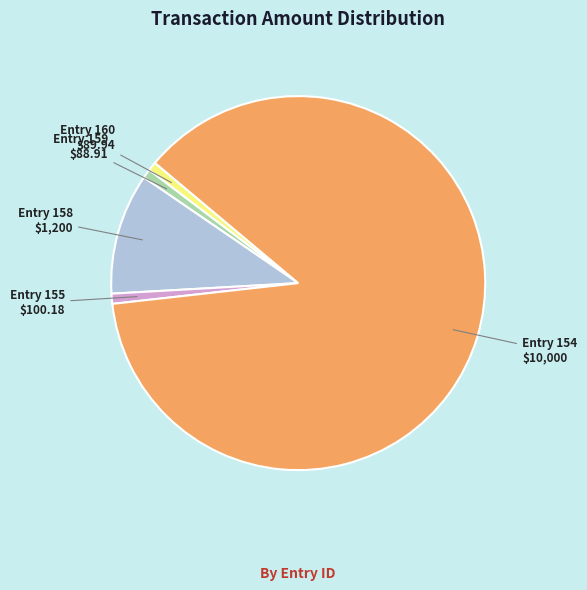

Is there a majority slice in this chart?

Yes